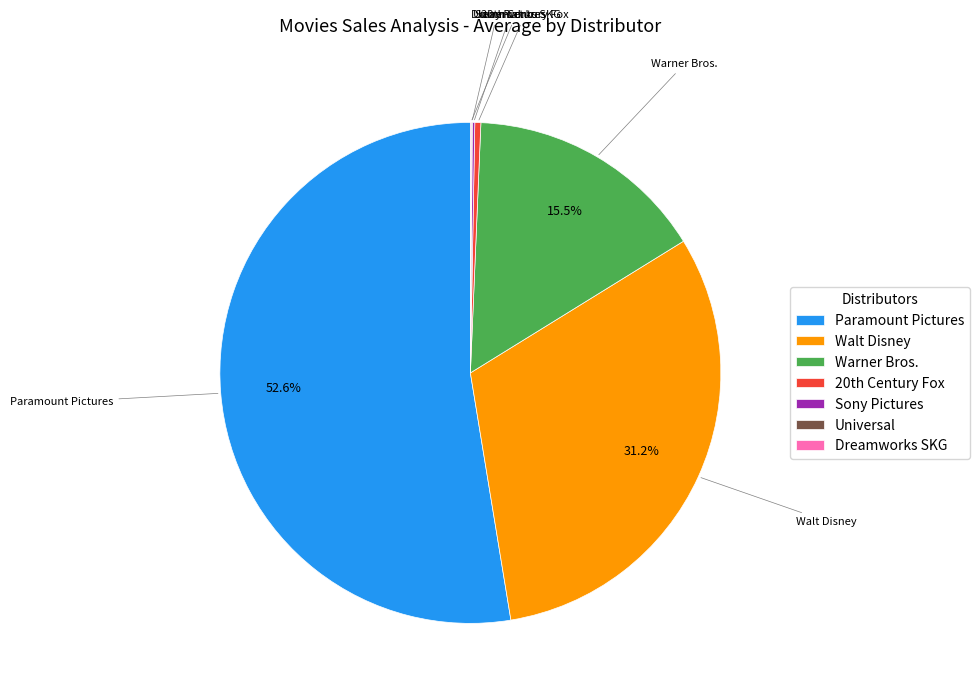

What is the majority slice?

Paramount Pictures